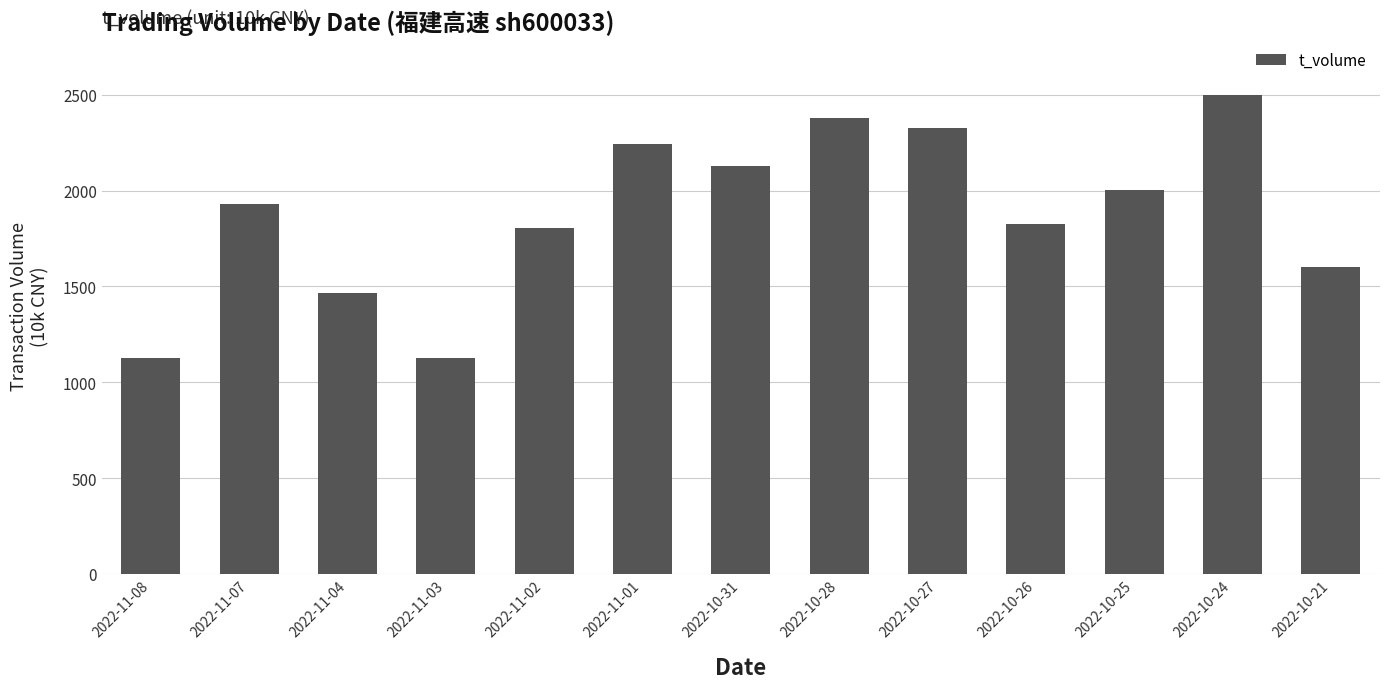

What is the greatest value displayed?

2496